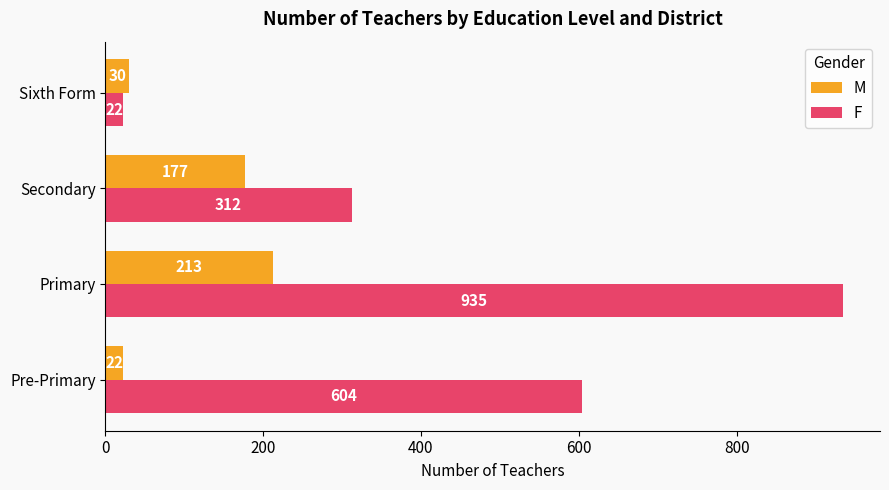

What is the difference between the second highest and second lowest values in the F series?

292